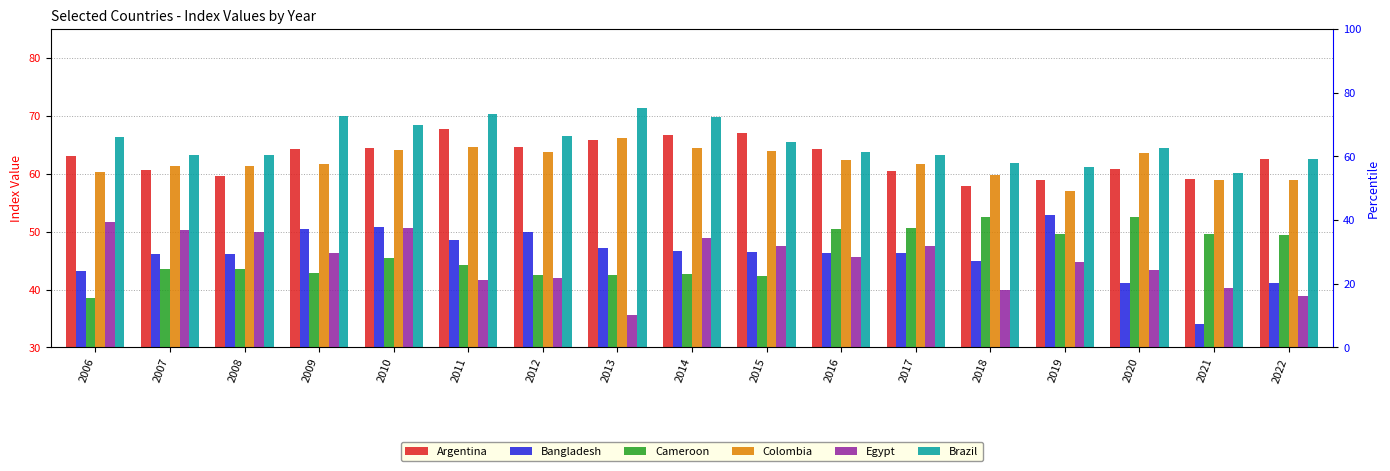

At which category does the chart reach its peak across all series?

2013